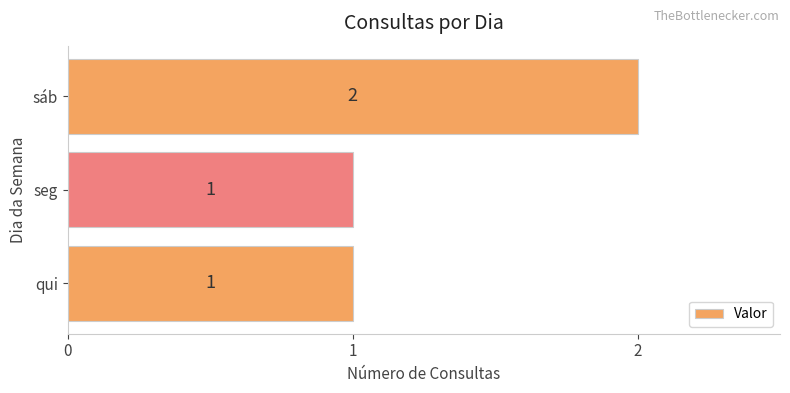

What is the difference between the maximum and minimum values?

1